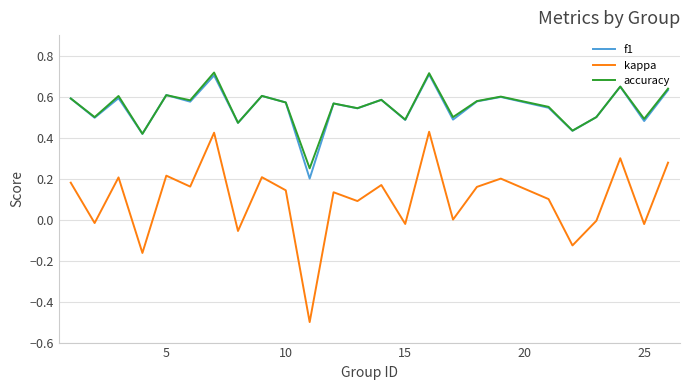

True or false: kappa and f1 intersect in this chart.

False